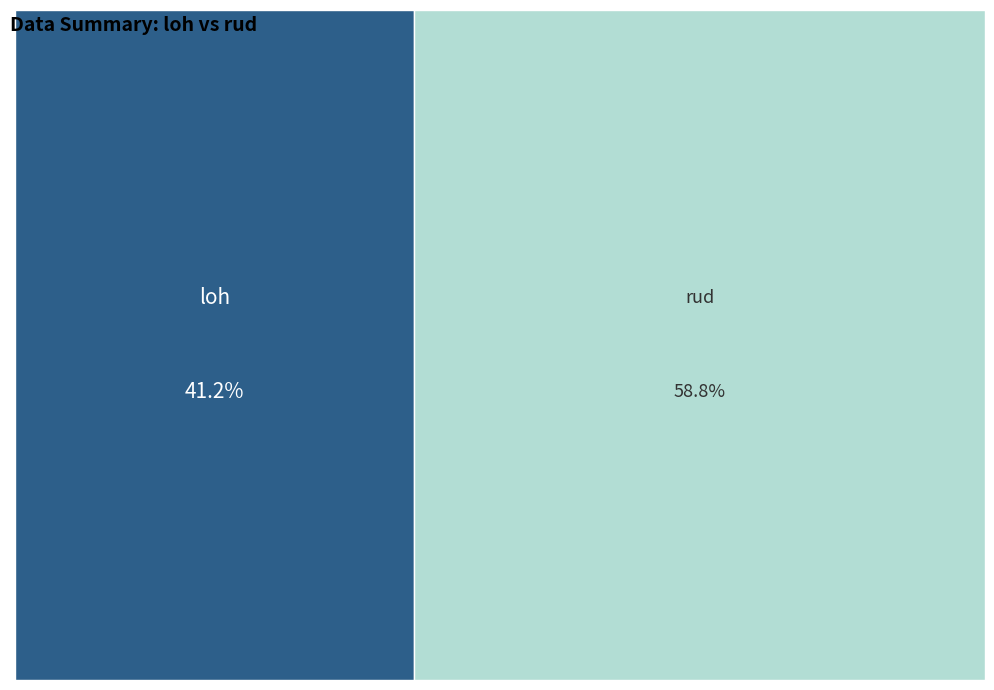

What percentage is NOT represented by rud?

41.2%